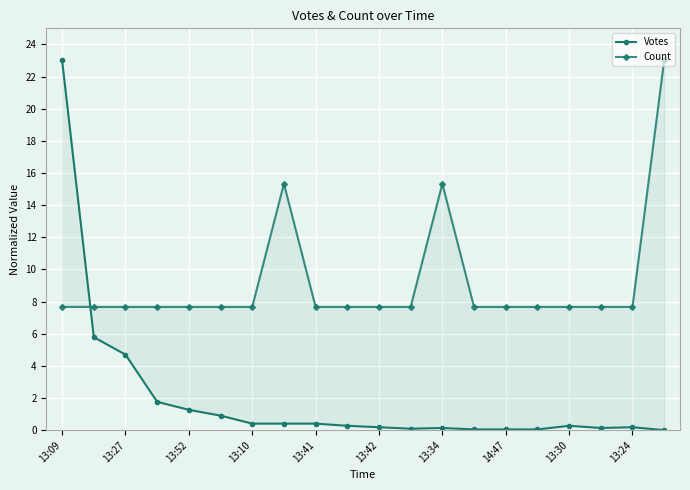

What is the average value of the Votes series?

2.0